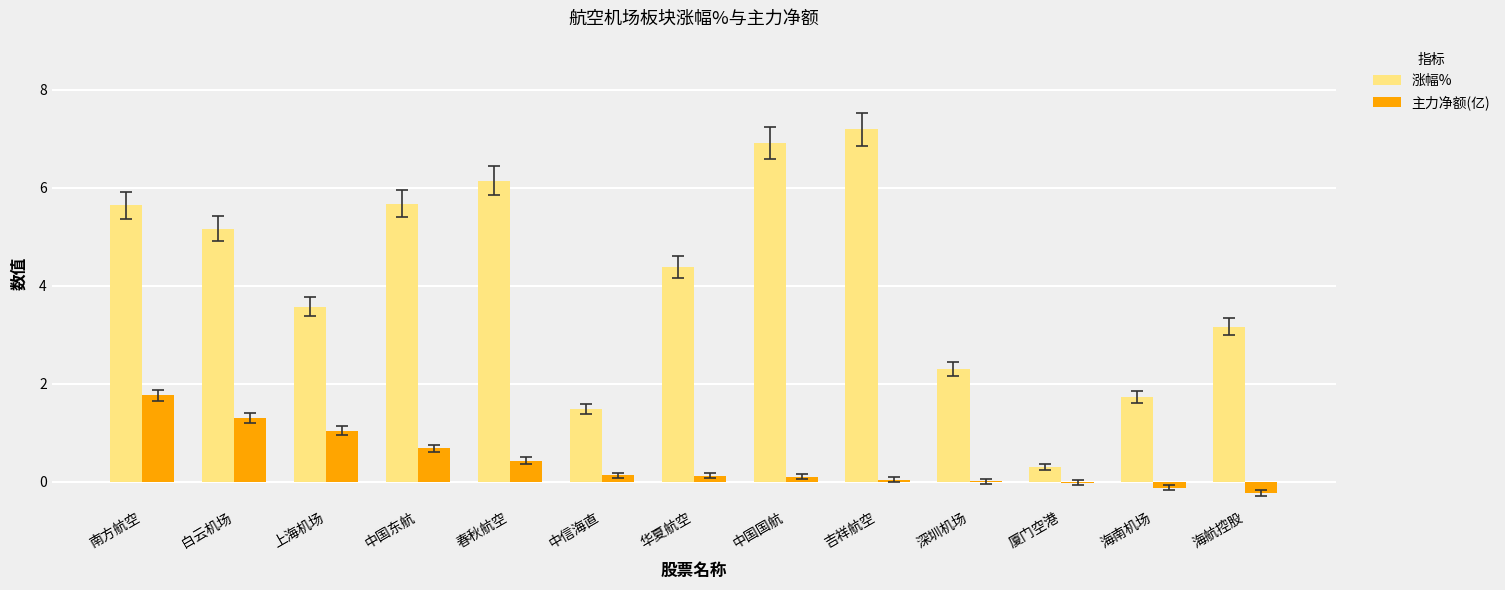

What value does the 主力净额(亿) series have at 南方航空?

1.8